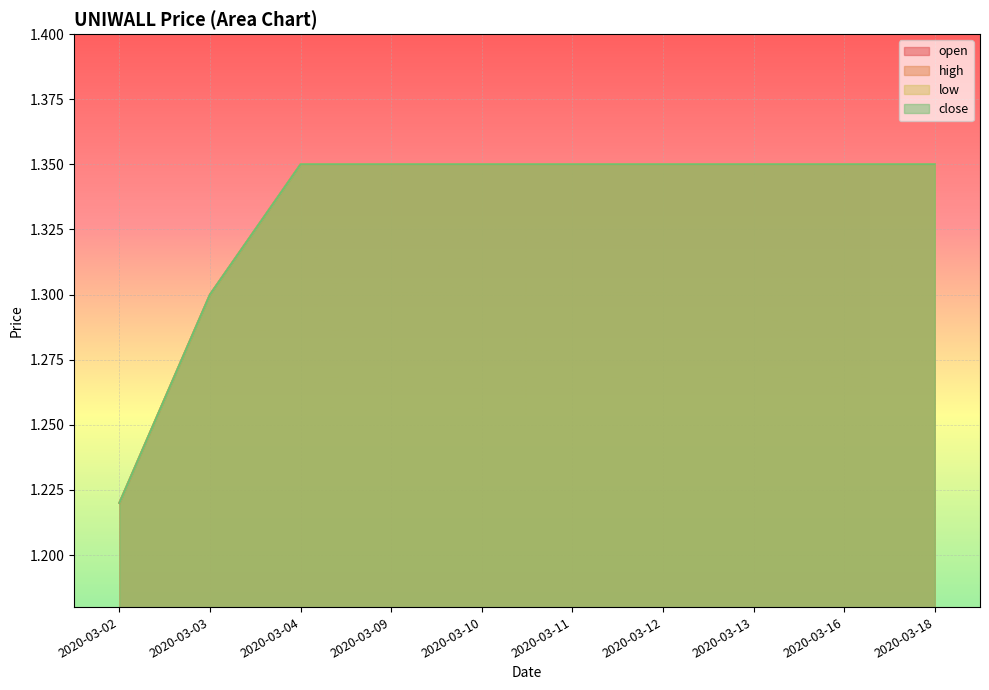

What is the value of the close point at the 3rd from the left?

1.4